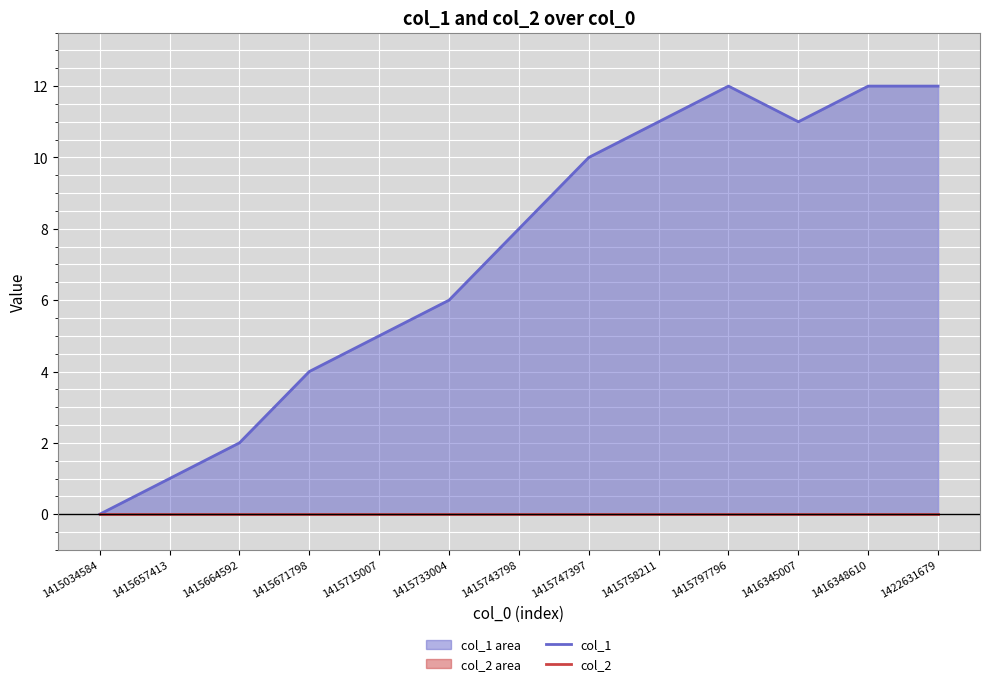

How many positive values does the col_1 series have?

12